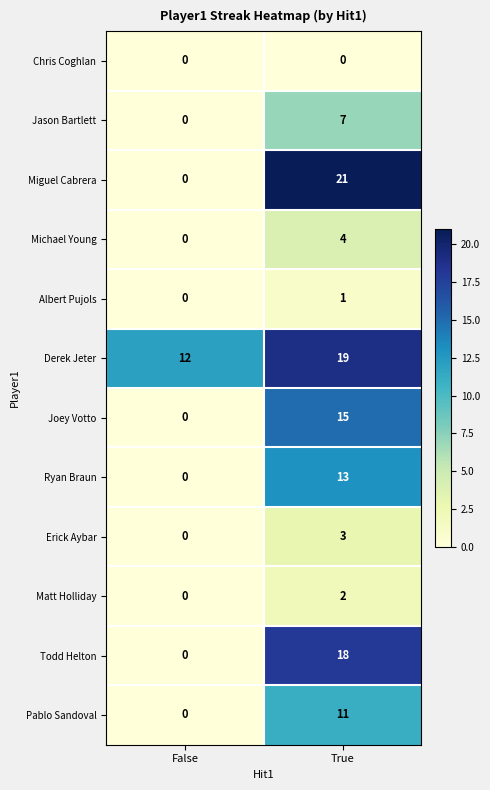

Reading left to right, list all the values displayed in this chart.

Chris Coghlan: 0	0
Jason Bartlett: 0	7
Miguel Cabrera: 0	21
Michael Young: 0	4
Albert Pujols: 0	1
Derek Jeter: 12	19
Joey Votto: 0	15
Ryan Braun: 0	13
Erick Aybar: 0	3
Matt Holliday: 0	2
Todd Helton: 0	18
Pablo Sandoval: 0	11